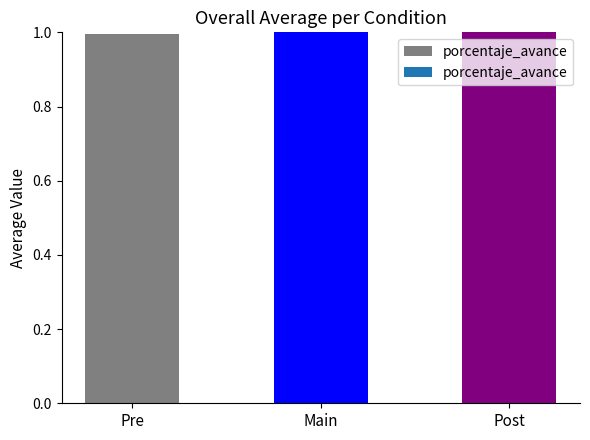

What is the maximum value shown in the chart?

1.0